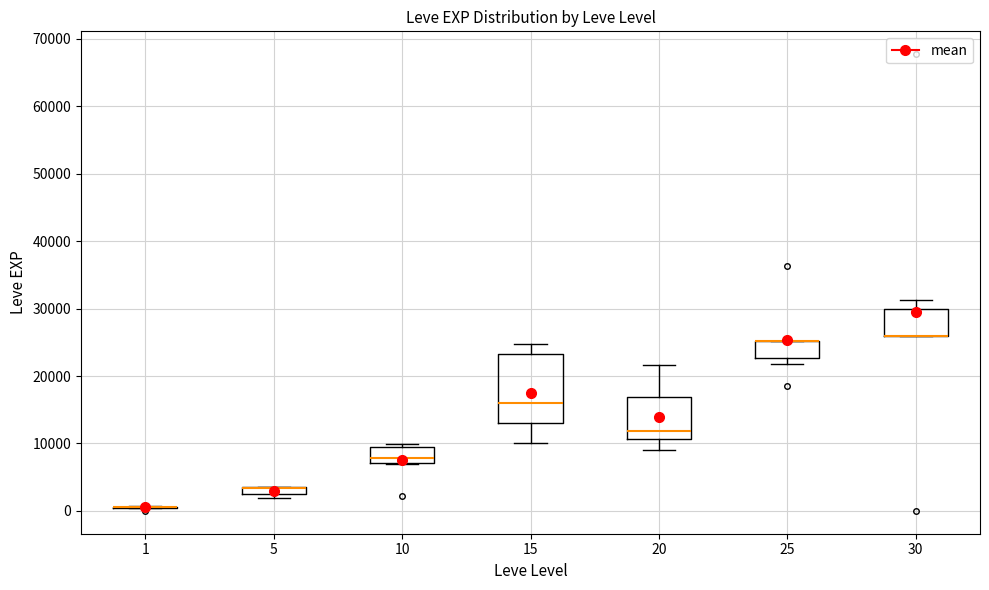

Where does the upper whisker of the box at x = 30 end on the y-axis? The values are not printed on the chart, so give them approximately, as read against the axis.

31000